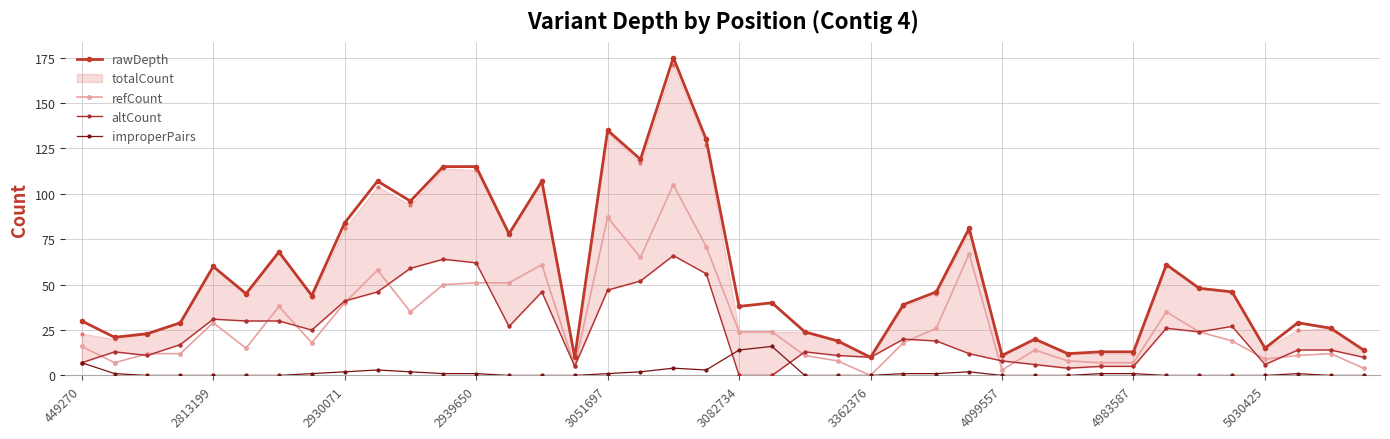

What position from the right is 449270?

40